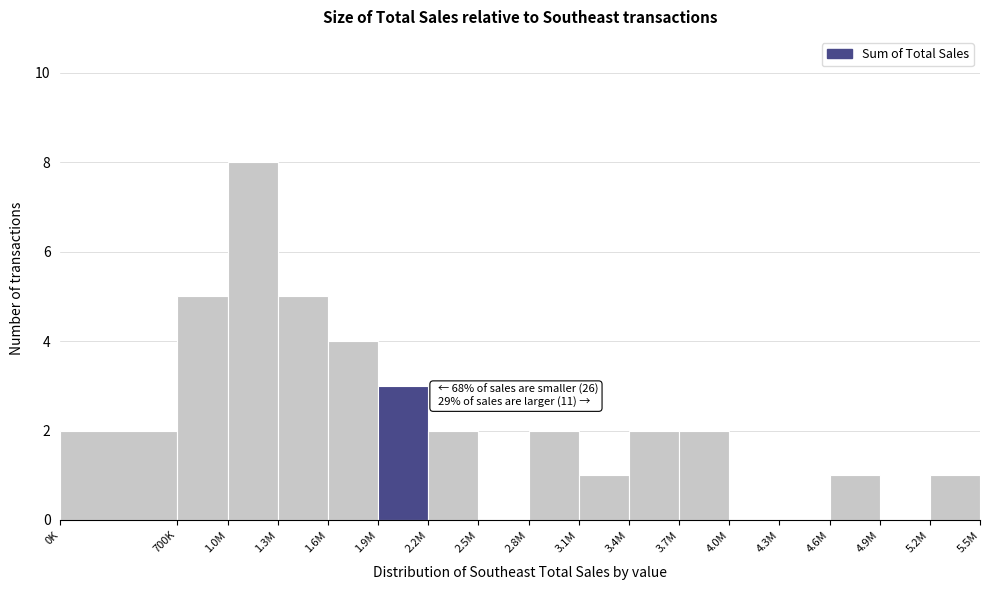

Reading left to right, transcribe all the data shown in this chart.

0K=2	700K=5	1.0M=8	1.3M=5	1.6M=4	1.9M=3	2.2M=2	2.5M=0	2.8M=2	3.1M=1	3.4M=2	3.7M=2	4.0M=0	4.3M=0	4.6M=1	4.9M=0	5.2M=1